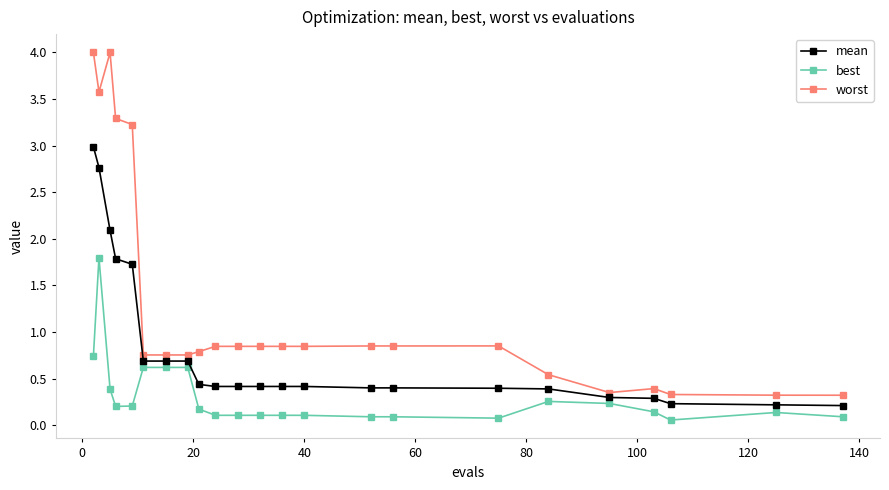

What is the difference between the second highest and second lowest values in the best series?

0.7